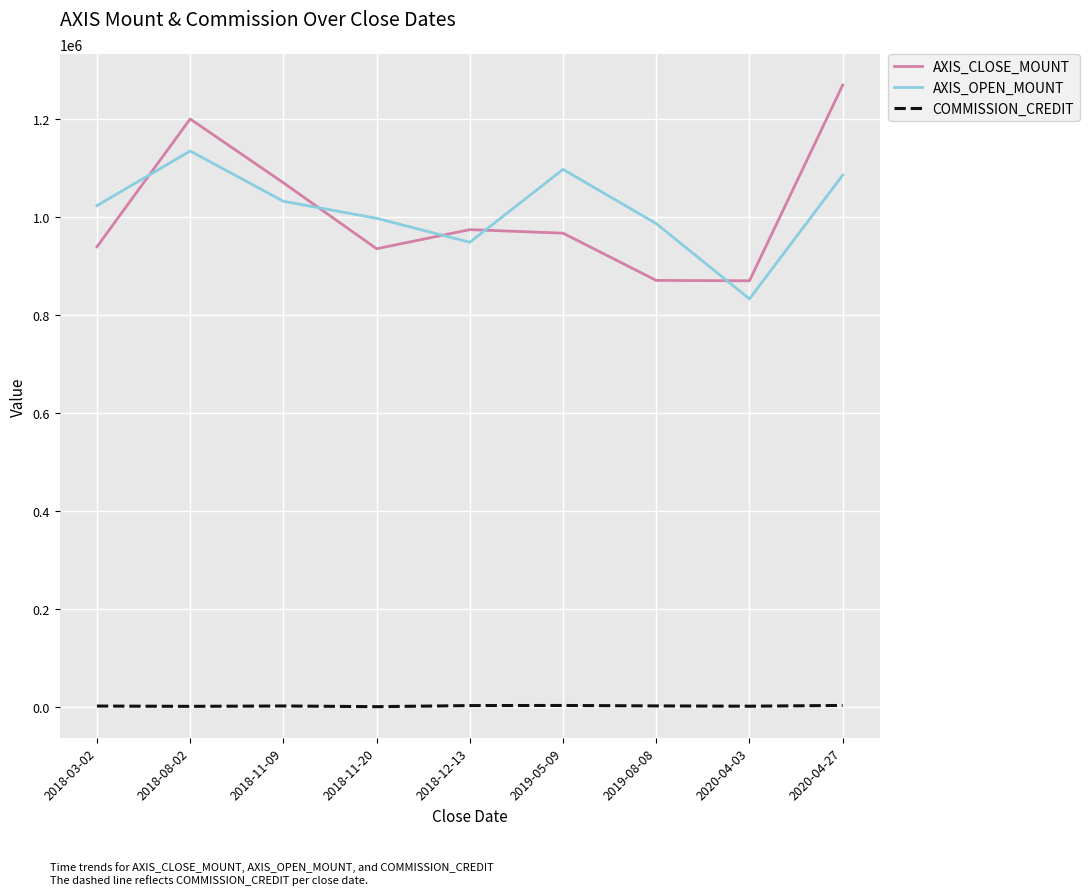

Between 2018-08-02 and 2019-05-09, which series saw the biggest shift?

AXIS_CLOSE_MOUNT